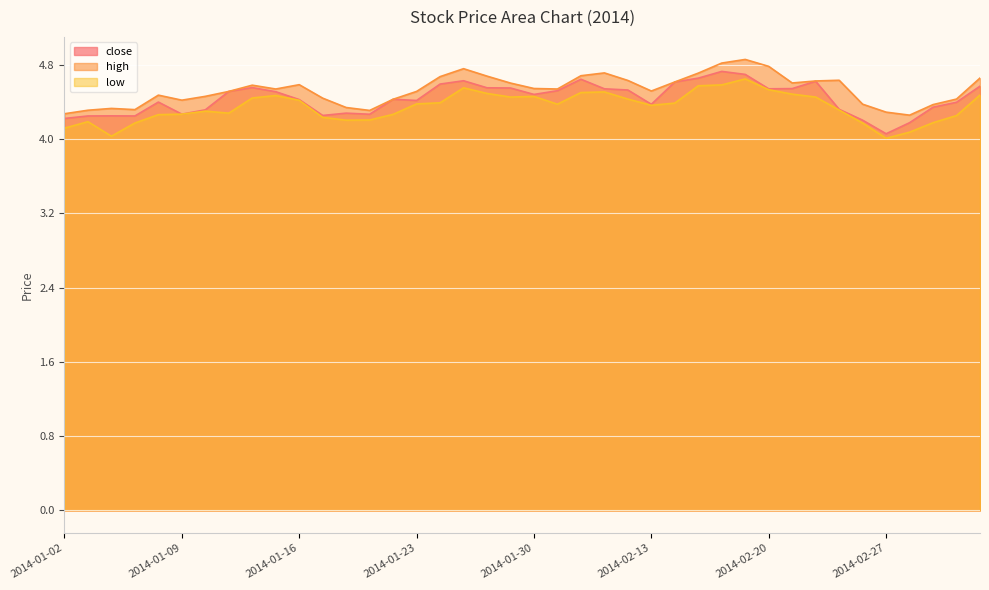

Reading left to right, list all the values displayed in this chart.

close: 2014-01-02=4.2	2014-01-03=4.3	2014-01-06=4.3	2014-01-07=4.3	2014-01-08=4.4	2014-01-09=4.3	2014-01-10=4.3	2014-01-13=4.5	2014-01-14=4.6	2014-01-15=4.5	2014-01-16=4.4	2014-01-17=4.3	2014-01-20=4.3	2014-01-21=4.3	2014-01-22=4.4	2014-01-23=4.4	2014-01-24=4.6	2014-01-27=4.6	2014-01-28=4.6	2014-01-29=4.6	2014-01-30=4.5	2014-02-07=4.5	2014-02-10=4.6	2014-02-11=4.5	2014-02-12=4.5	2014-02-13=4.4	2014-02-14=4.6	2014-02-17=4.7	2014-02-18=4.7	2014-02-19=4.7	2014-02-20=4.5	2014-02-21=4.5	2014-02-24=4.6	2014-02-25=4.3	2014-02-26=4.2	2014-02-27=4.1	2014-02-28=4.2	2014-03-03=4.3	2014-03-04=4.4	2014-03-05=4.6
high: 2014-01-02=4.3	2014-01-03=4.3	2014-01-06=4.3	2014-01-07=4.3	2014-01-08=4.5	2014-01-09=4.4	2014-01-10=4.5	2014-01-13=4.5	2014-01-14=4.6	2014-01-15=4.5	2014-01-16=4.6	2014-01-17=4.4	2014-01-20=4.3	2014-01-21=4.3	2014-01-22=4.4	2014-01-23=4.5	2014-01-24=4.7	2014-01-27=4.8	2014-01-28=4.7	2014-01-29=4.6	2014-01-30=4.5	2014-02-07=4.5	2014-02-10=4.7	2014-02-11=4.7	2014-02-12=4.6	2014-02-13=4.5	2014-02-14=4.6	2014-02-17=4.7	2014-02-18=4.8	2014-02-19=4.9	2014-02-20=4.8	2014-02-21=4.6	2014-02-24=4.6	2014-02-25=4.6	2014-02-26=4.4	2014-02-27=4.3	2014-02-28=4.3	2014-03-03=4.4	2014-03-04=4.4	2014-03-05=4.7
low: 2014-01-02=4.1	2014-01-03=4.2	2014-01-06=4.0	2014-01-07=4.2	2014-01-08=4.3	2014-01-09=4.3	2014-01-10=4.3	2014-01-13=4.3	2014-01-14=4.4	2014-01-15=4.5	2014-01-16=4.4	2014-01-17=4.2	2014-01-20=4.2	2014-01-21=4.2	2014-01-22=4.3	2014-01-23=4.4	2014-01-24=4.4	2014-01-27=4.6	2014-01-28=4.5	2014-01-29=4.5	2014-01-30=4.5	2014-02-07=4.4	2014-02-10=4.5	2014-02-11=4.5	2014-02-12=4.4	2014-02-13=4.4	2014-02-14=4.4	2014-02-17=4.6	2014-02-18=4.6	2014-02-19=4.6	2014-02-20=4.5	2014-02-21=4.5	2014-02-24=4.5	2014-02-25=4.3	2014-02-26=4.2	2014-02-27=4.0	2014-02-28=4.1	2014-03-03=4.2	2014-03-04=4.3	2014-03-05=4.5